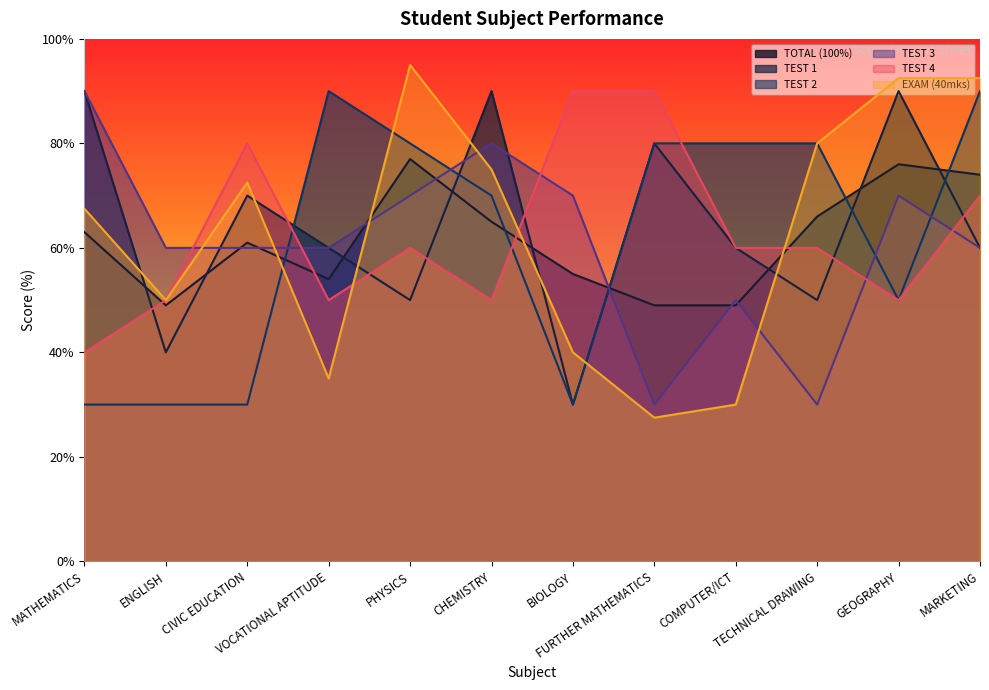

List the labels in order of TEST 2 value, smallest first.

MATHEMATICS, ENGLISH, CIVIC EDUCATION, BIOLOGY, GEOGRAPHY, CHEMISTRY, PHYSICS, FURTHER MATHEMATICS, COMPUTER/ICT, TECHNICAL DRAWING, VOCATIONAL APTITUDE, MARKETING